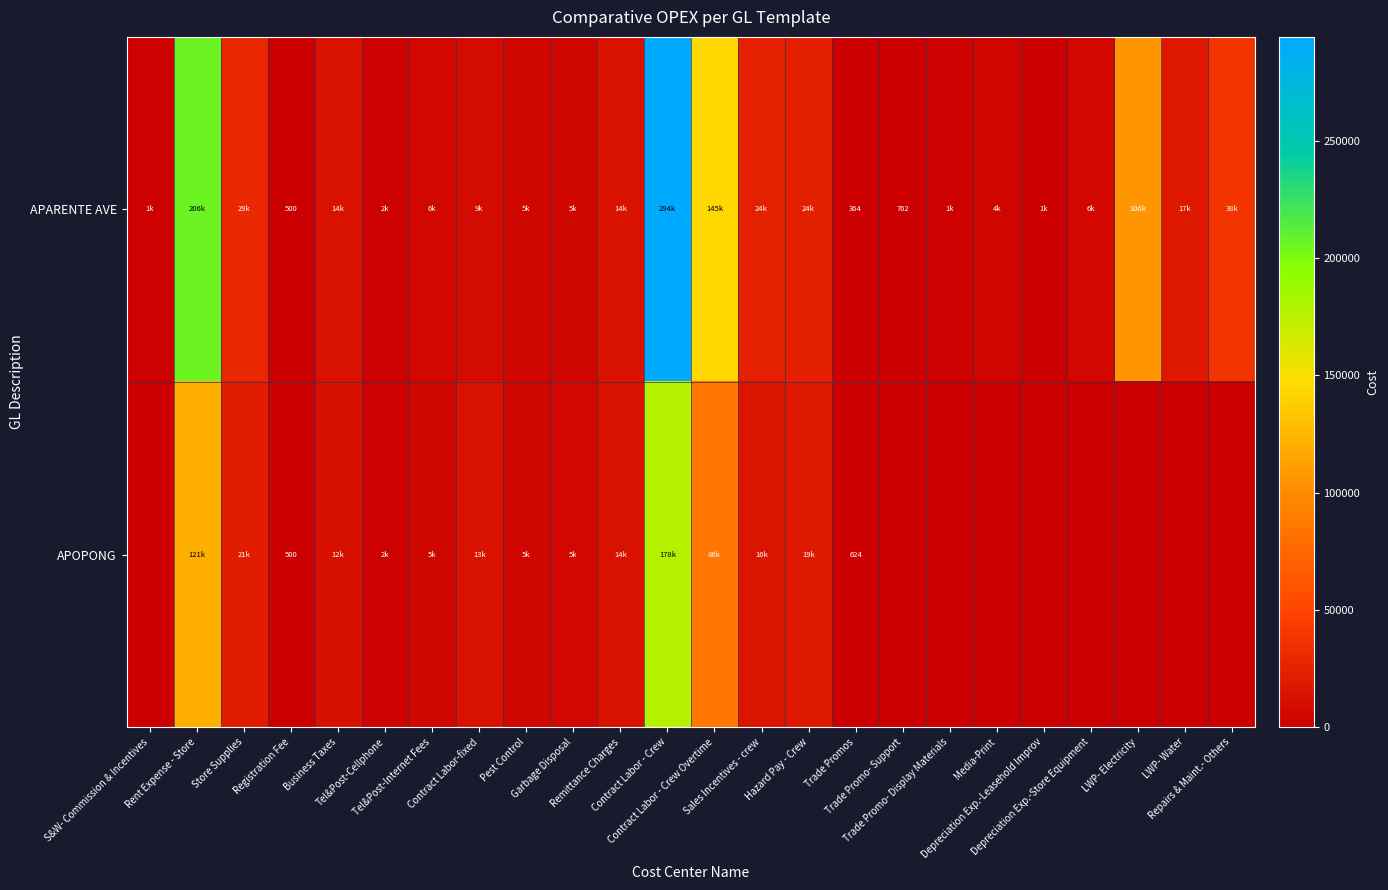

What is the sum of the APOPONG values at Pest Control and Garbage Disposal?

10101.0